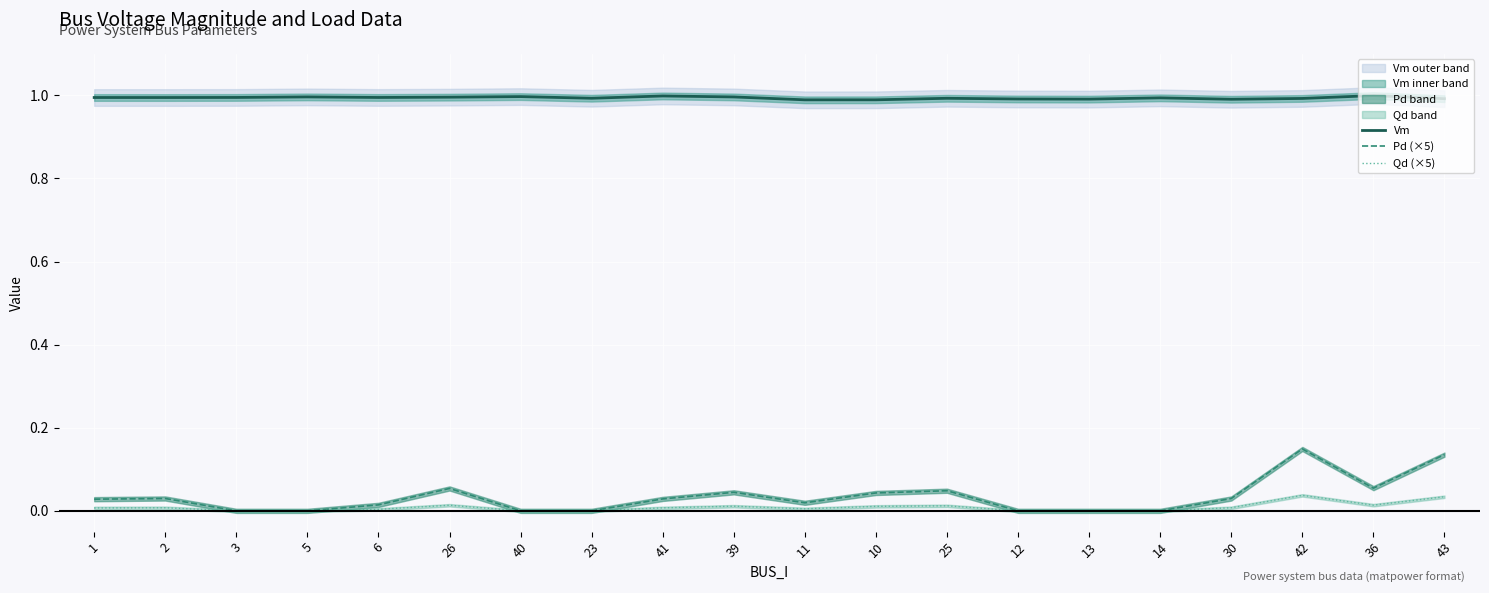

How many data points in Qd (×5) are above 0?

13